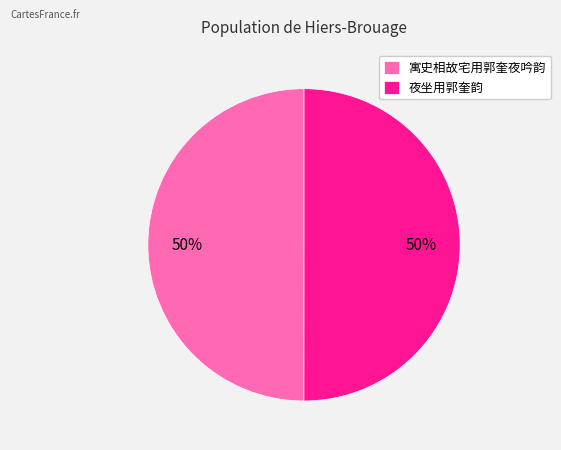

How many segments does this pie chart have?

2